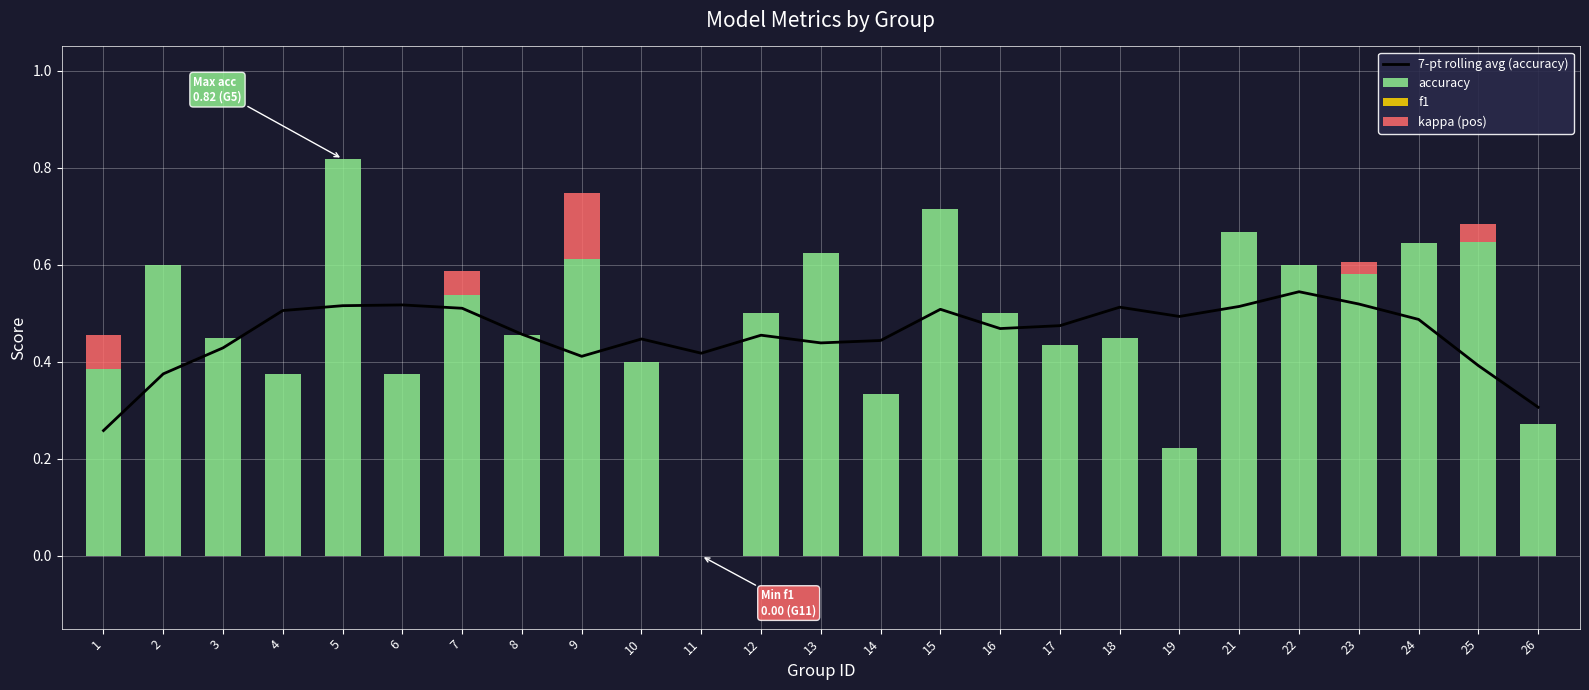

Count the number of data series in this chart.

4